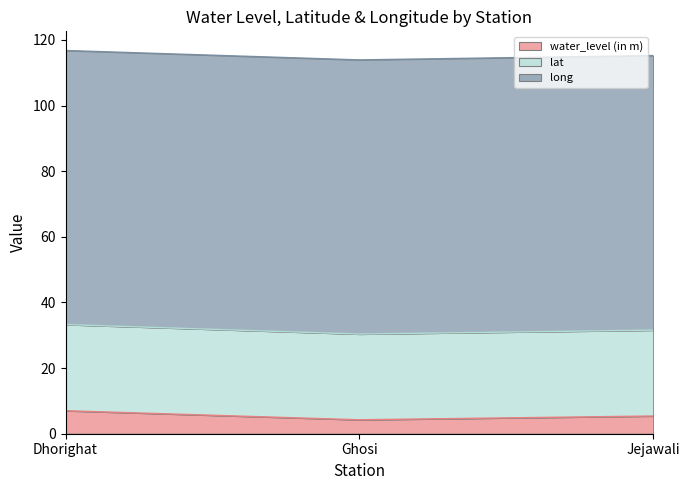

What is the total value across all series at Jejawali?

115.2